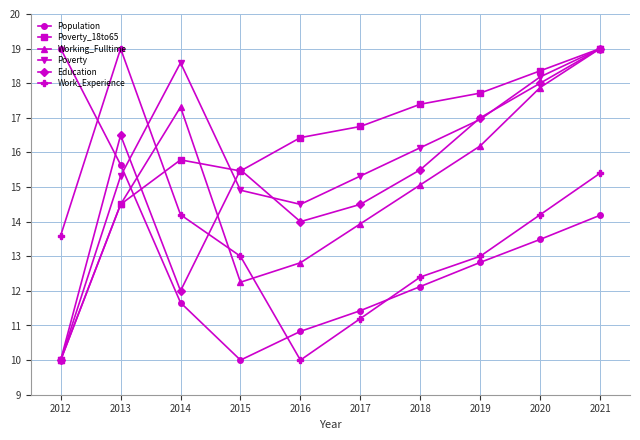

What is the difference between the Education values at 2020 and 2021?

1.0